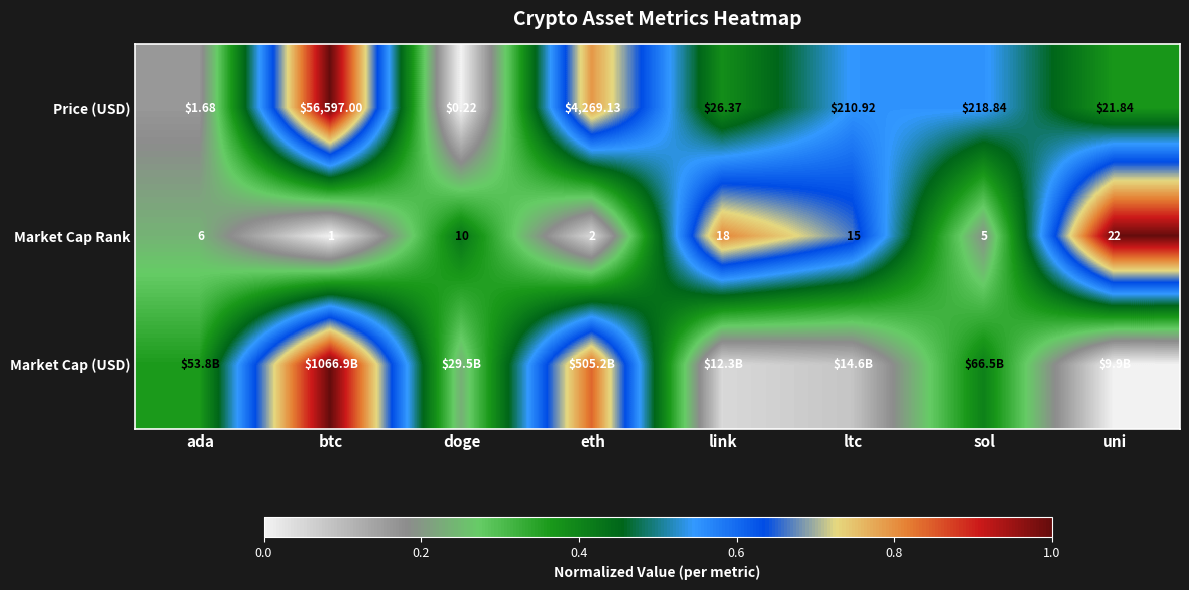

How many categories are shown in the chart?

8